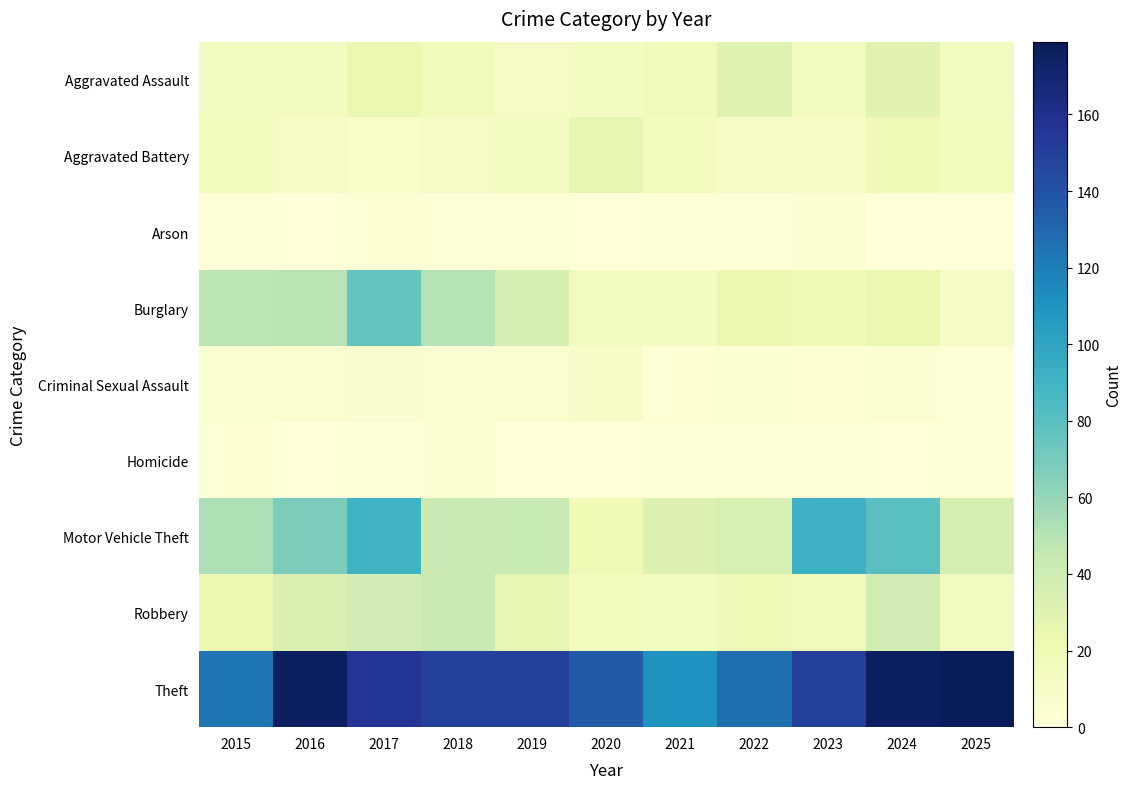

Reading right to left, list all the values displayed in this chart.

Aggravated Assault: 2025=14	2024=29	2023=14	2022=31	2021=18	2020=13	2019=11	2018=17	2017=24	2016=14	2015=13
Aggravated Battery: 2025=16	2024=20	2023=11	2022=10	2021=15	2020=26	2019=13	2018=11	2017=9	2016=11	2015=15
Arson: 2025=0	2024=0	2023=4	2022=1	2021=1	2020=0	2019=2	2018=1	2017=3	2016=0	2015=2
Burglary: 2025=11	2024=24	2023=20	2022=23	2021=13	2020=14	2019=37	2018=51	2017=76	2016=49	2015=48
Criminal Sexual Assault: 2025=1	2024=4	2023=3	2022=4	2021=3	2020=10	2019=6	2018=5	2017=7	2016=6	2015=6
Homicide: 2025=1	2024=0	2023=2	2022=2	2021=1	2020=0	2019=0	2018=4	2017=1	2016=0	2015=3
Motor Vehicle Theft: 2025=37	2024=81	2023=92	2022=36	2021=32	2020=20	2019=44	2018=42	2017=91	2016=68	2015=53
Robbery: 2025=14	2024=39	2023=17	2022=19	2021=14	2020=16	2019=26	2018=42	2017=39	2016=34	2015=23
Theft: 2025=179	2024=175	2023=150	2022=126	2021=110	2020=135	2019=149	2018=149	2017=156	2016=175	2015=124